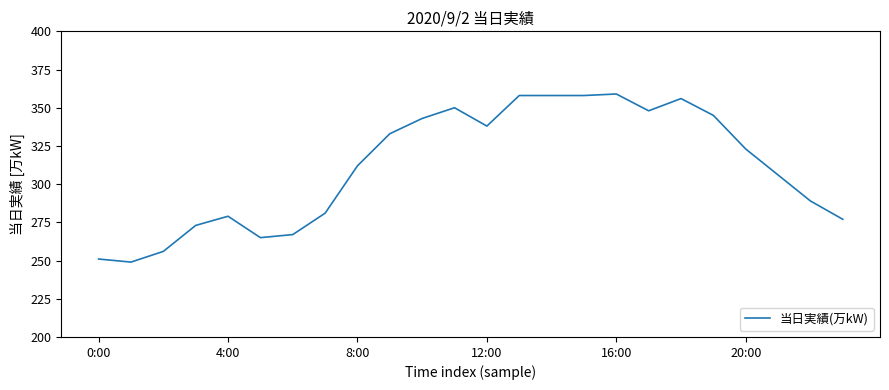

What is the difference between the maximum and minimum values?

110